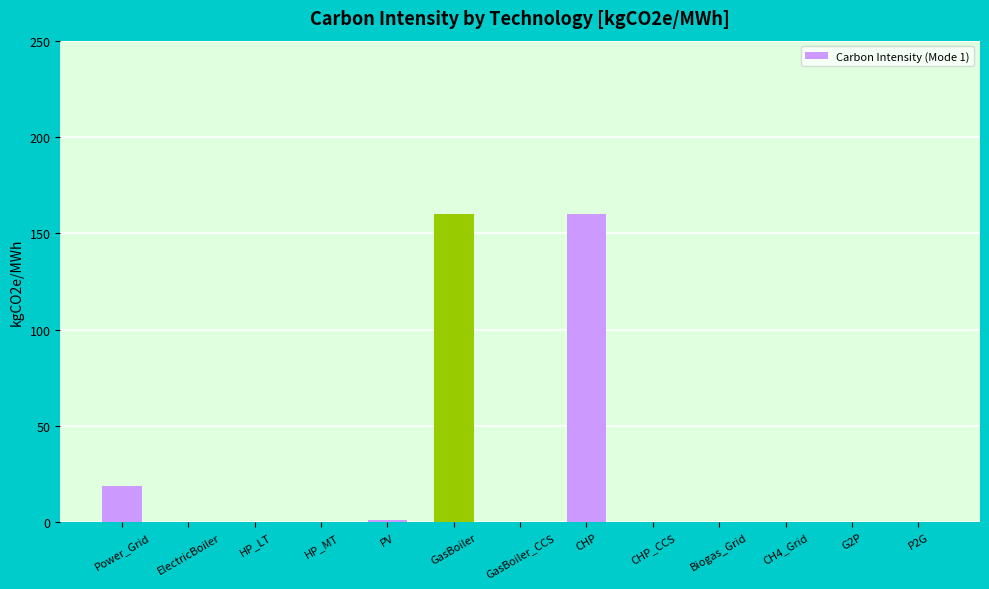

At which label is the value closest to 80?

Power_Grid